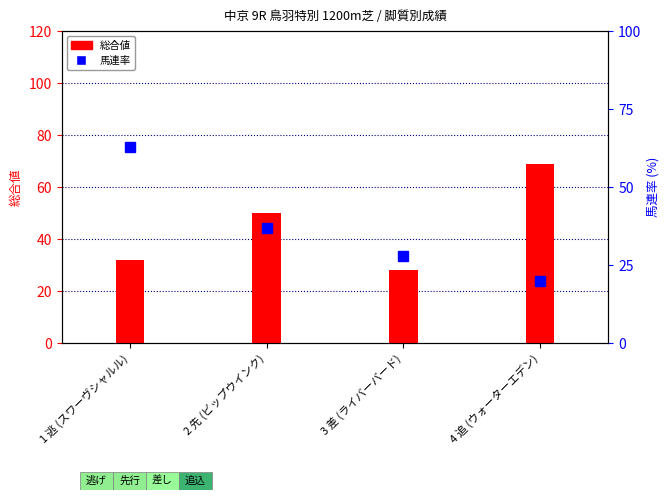

What is the average value?

45